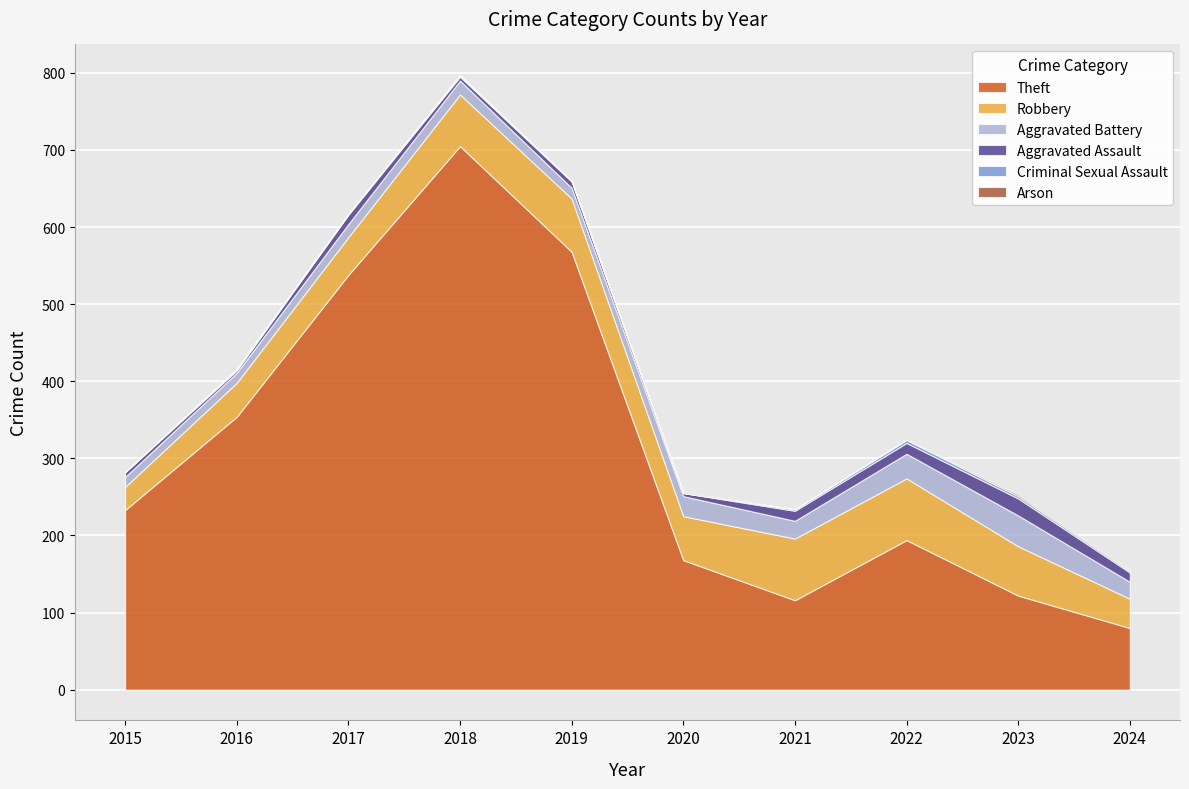

Which category has the lowest value across all series?

2015